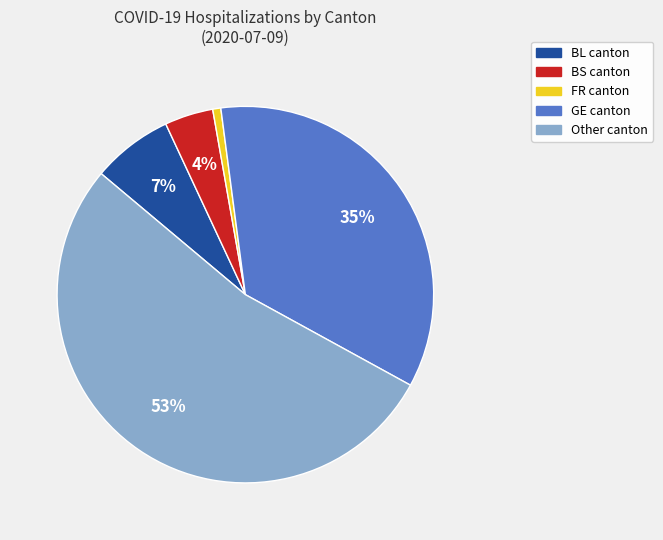

How many segments does this pie chart have?

5